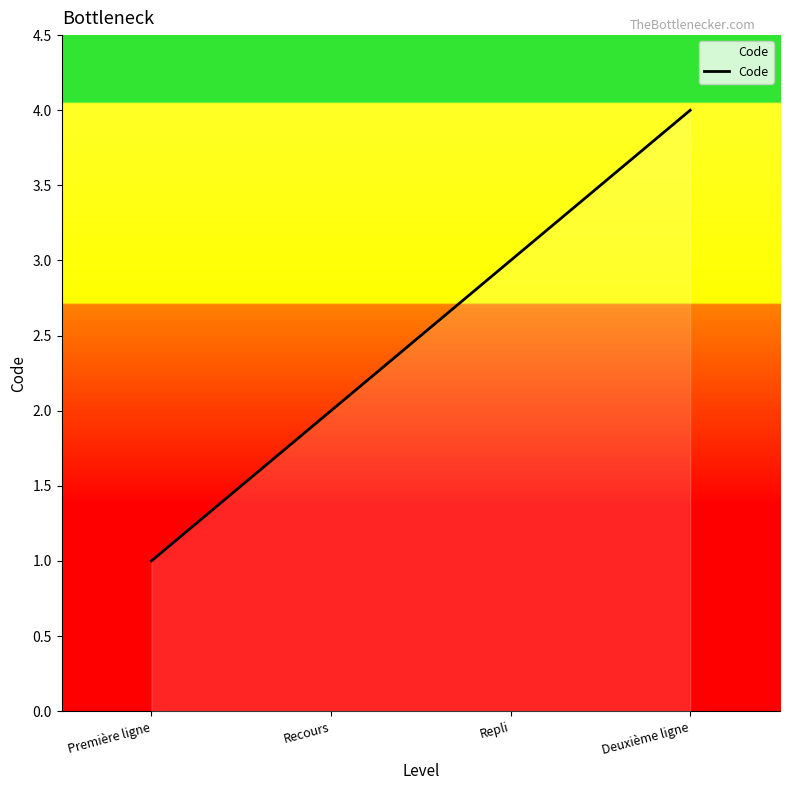

What is the difference between the second highest and second lowest values?

1